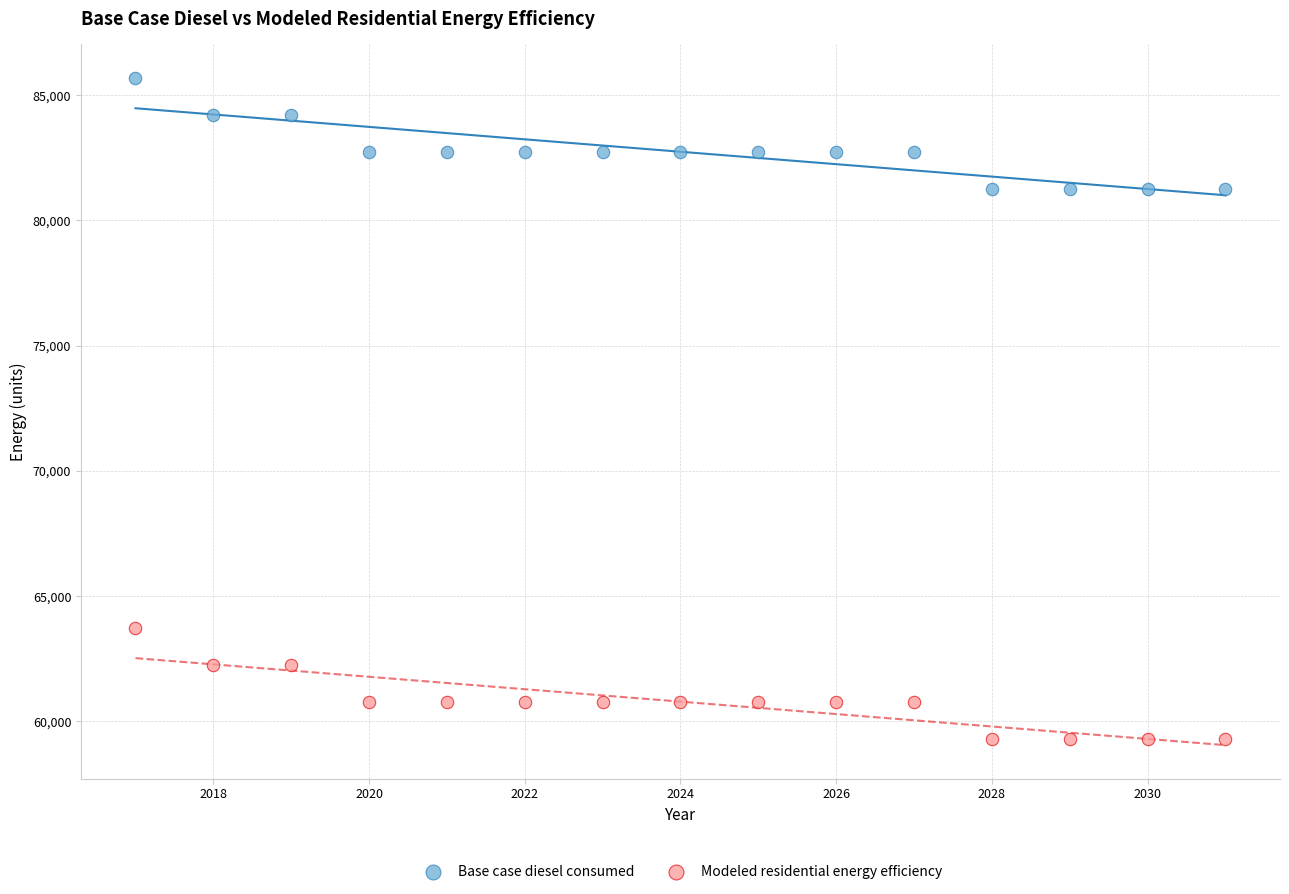

What are all the series names shown in the legend?

Base case diesel consumed, Modeled residential energy efficiency